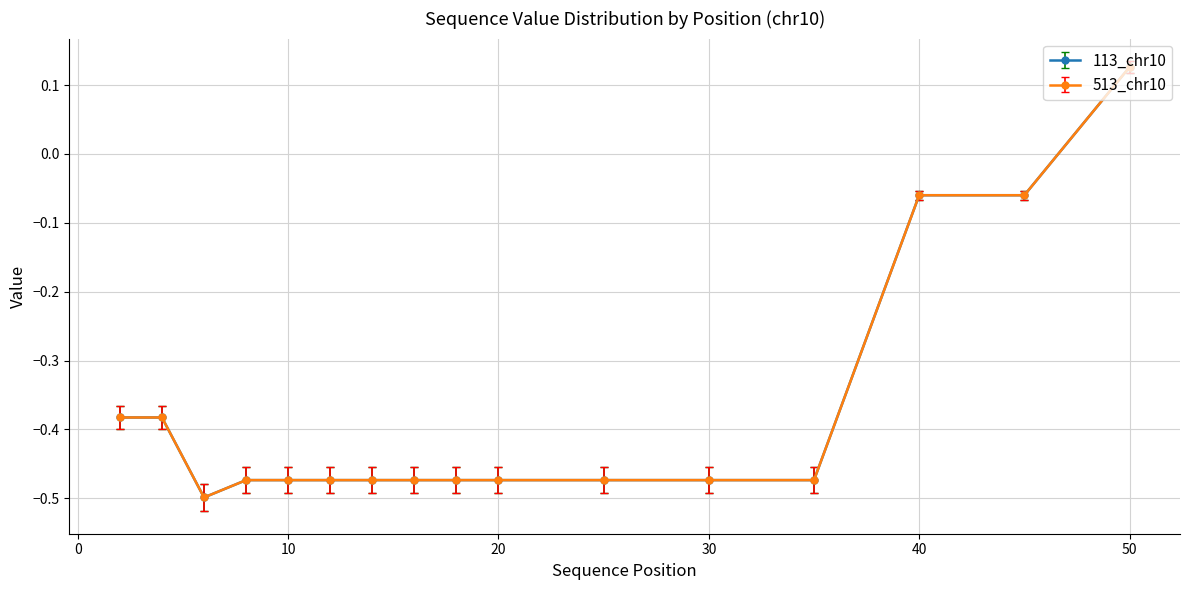

Is this an area chart (filled region under the line)?

No